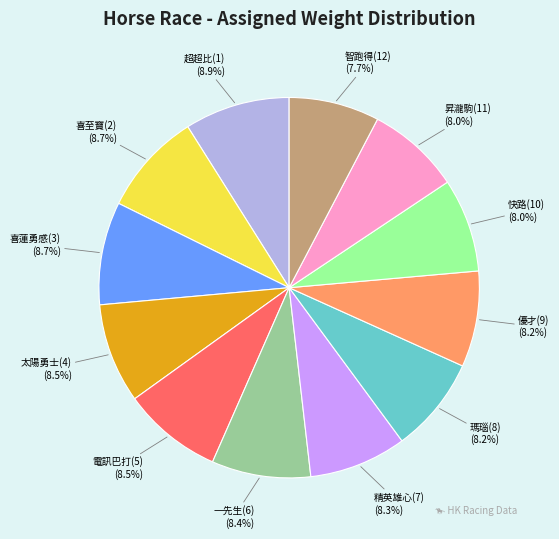

Is 超超比(1) the majority of the pie?

No